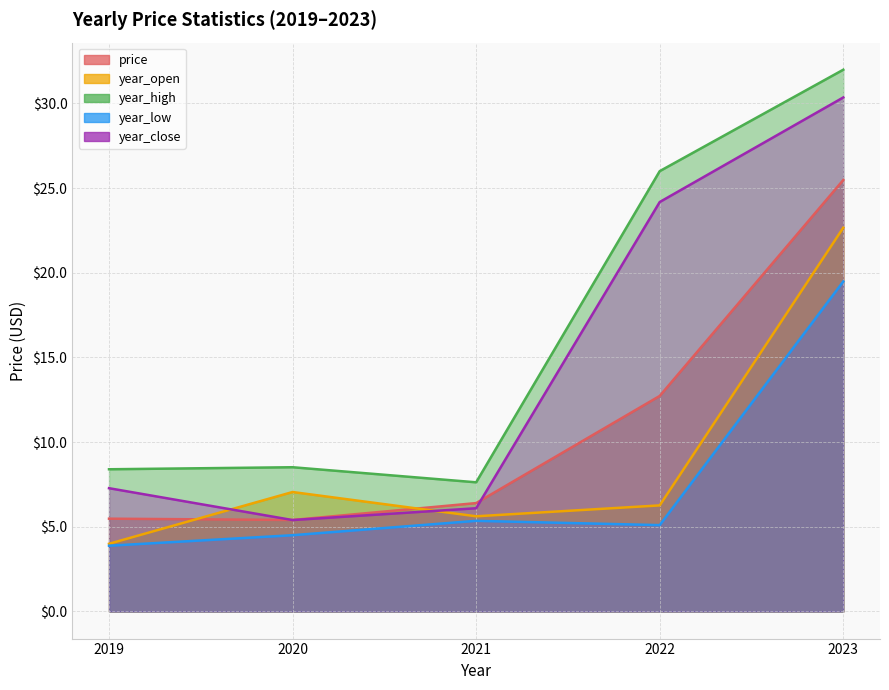

Is it true that price equals 12.7 at 2022?

True